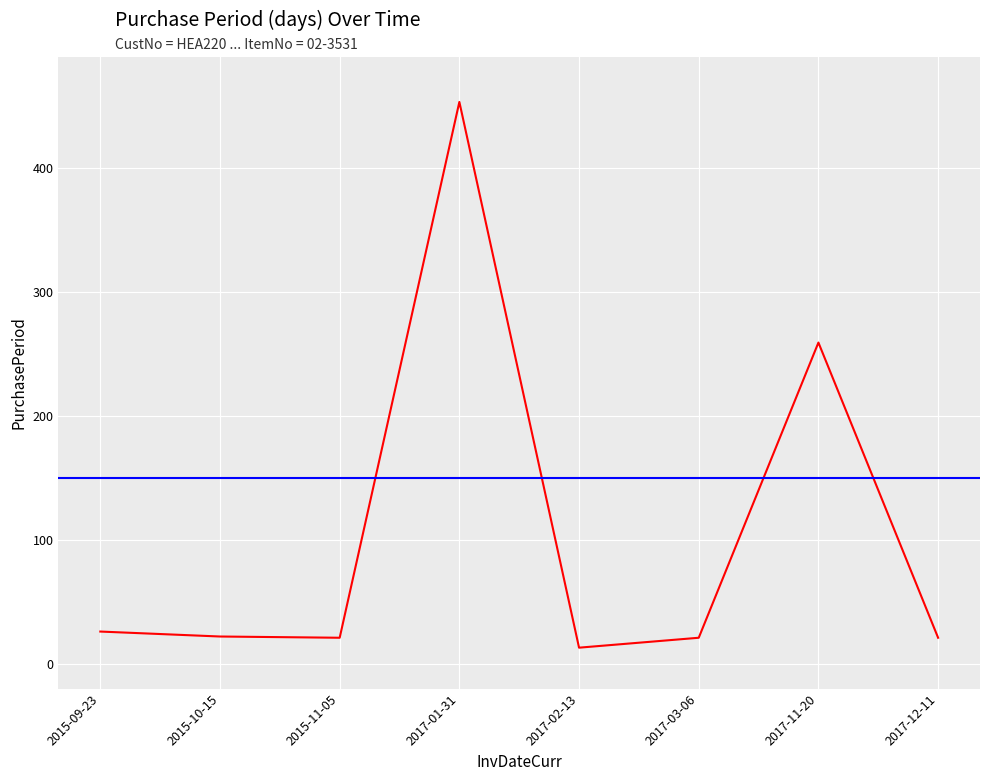

What is the sum of all values?

836